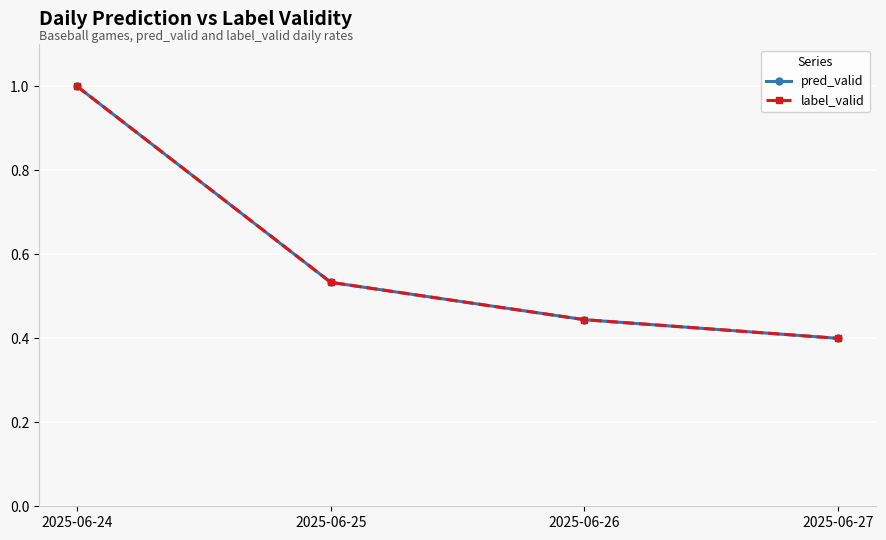

Is the value of pred_valid at 2025-06-26 greater than the value of label_valid at 2025-06-25?

No